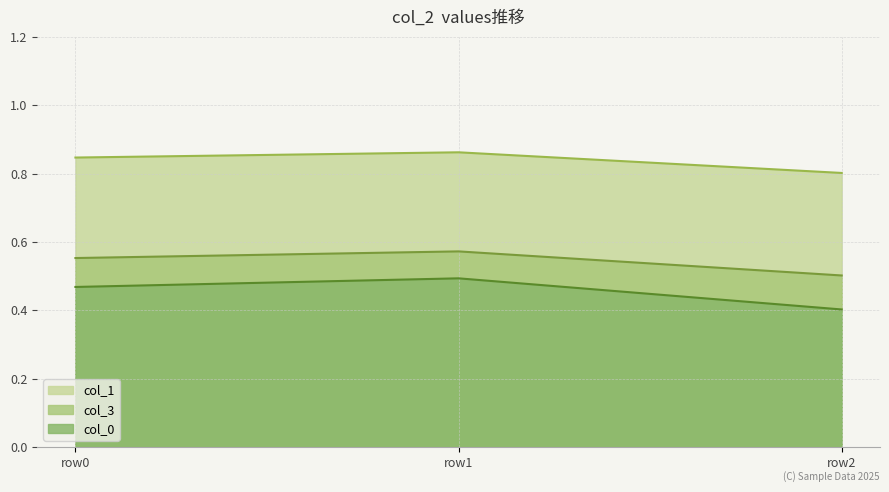

How many col_1 values are between 0 and 1?

3